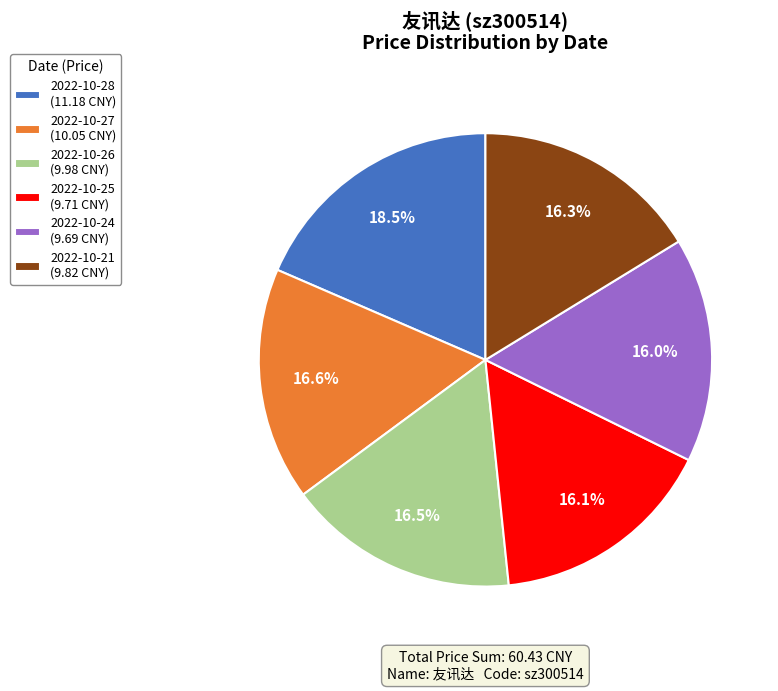

What portion of the pie excludes 2022-10-24?

84.0%